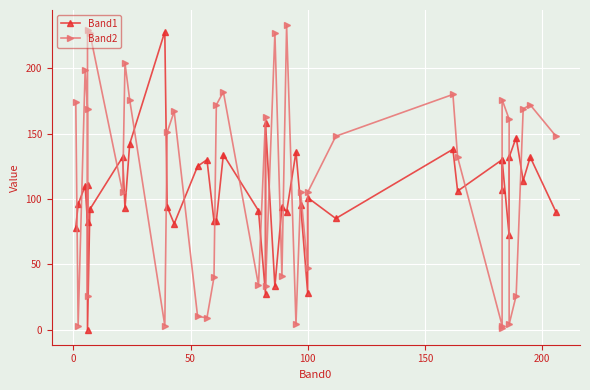

Reading left to right, transcribe all the data shown in this chart.

Band1: 78	96	110	82	111	0	92	132	93	142	228	94	81	125	130	83	83	134	91	27	158	33	94	90	136	95	28	101	85	138	106	130	107	130	72	132	147	114	132	90
Band2: 174	3	199	169	26	229	227	105	204	176	3	151	167	10	9	40	172	182	34	163	33	227	41	233	4	105	47	105	148	180	132	3	1	176	161	4	26	169	172	148